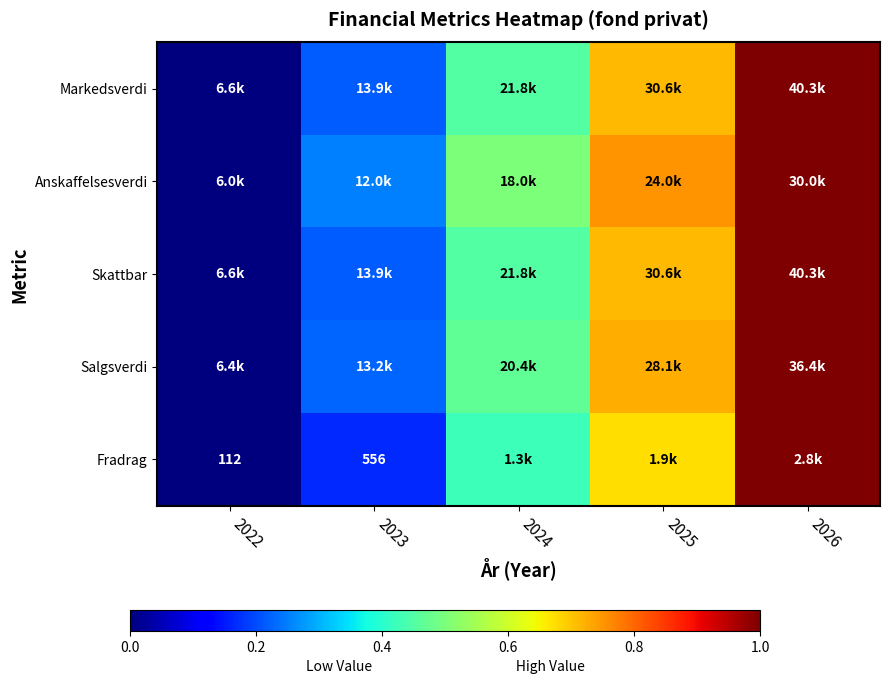

The value of Markedsverdi at 2025 is 0.7. True or false?

True